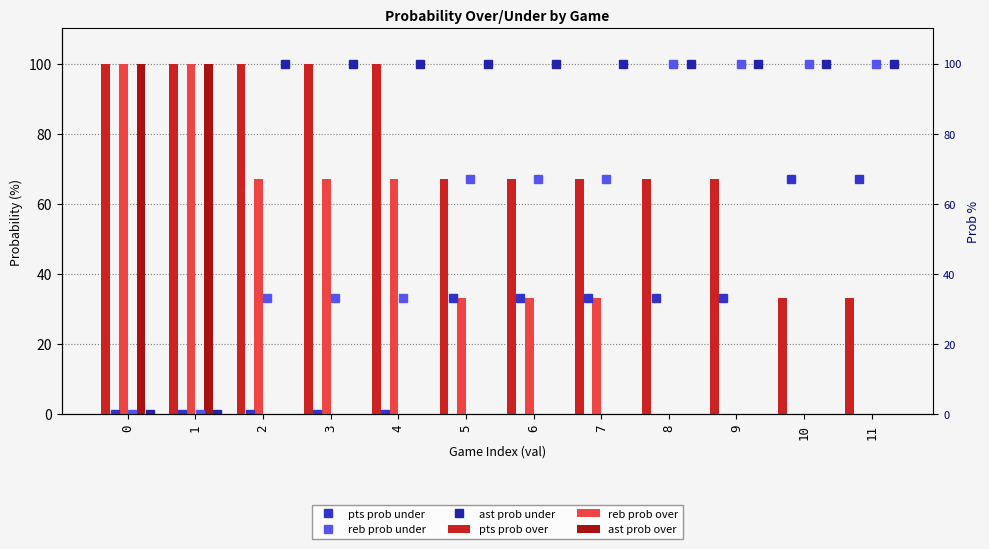

True or false: reb prob under has a value of 54 at 4.

False